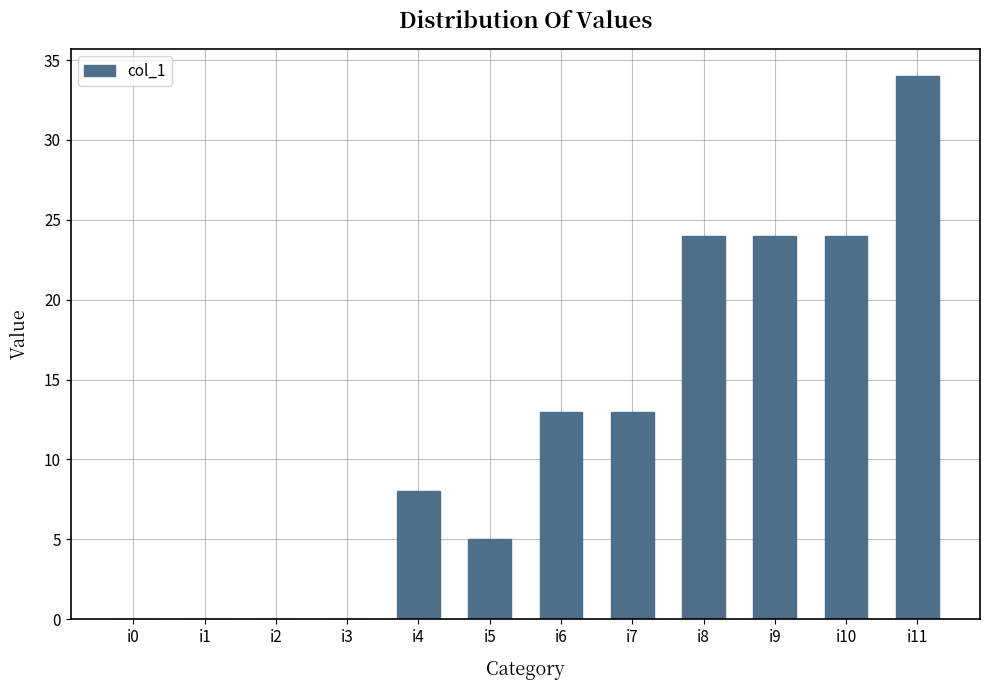

What is the change in value from i1 to i4?

+8